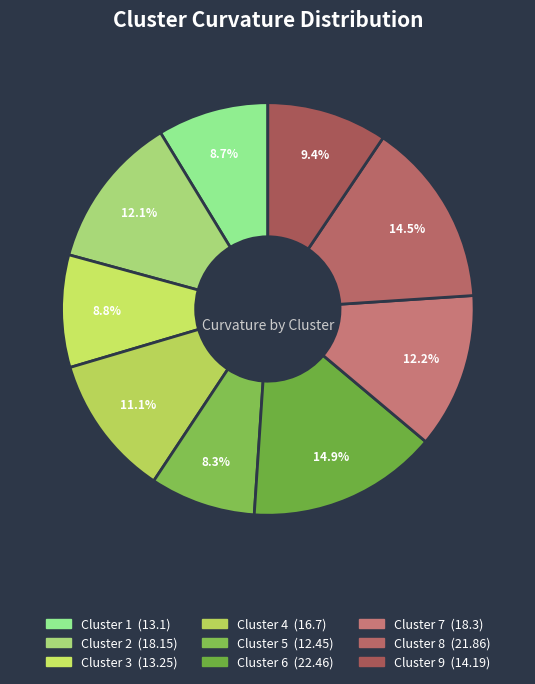

To the nearest percent, what percentage of the pie is Cluster 6?

15%